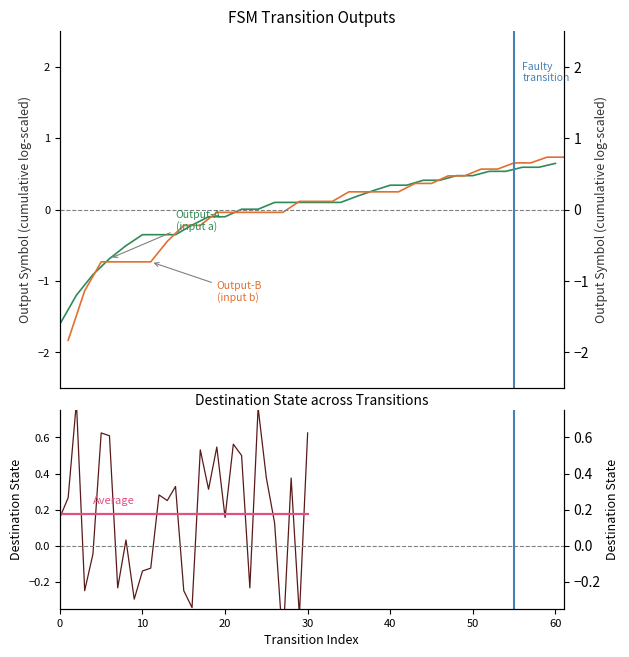

Is this an area chart (filled region under the line)?

No